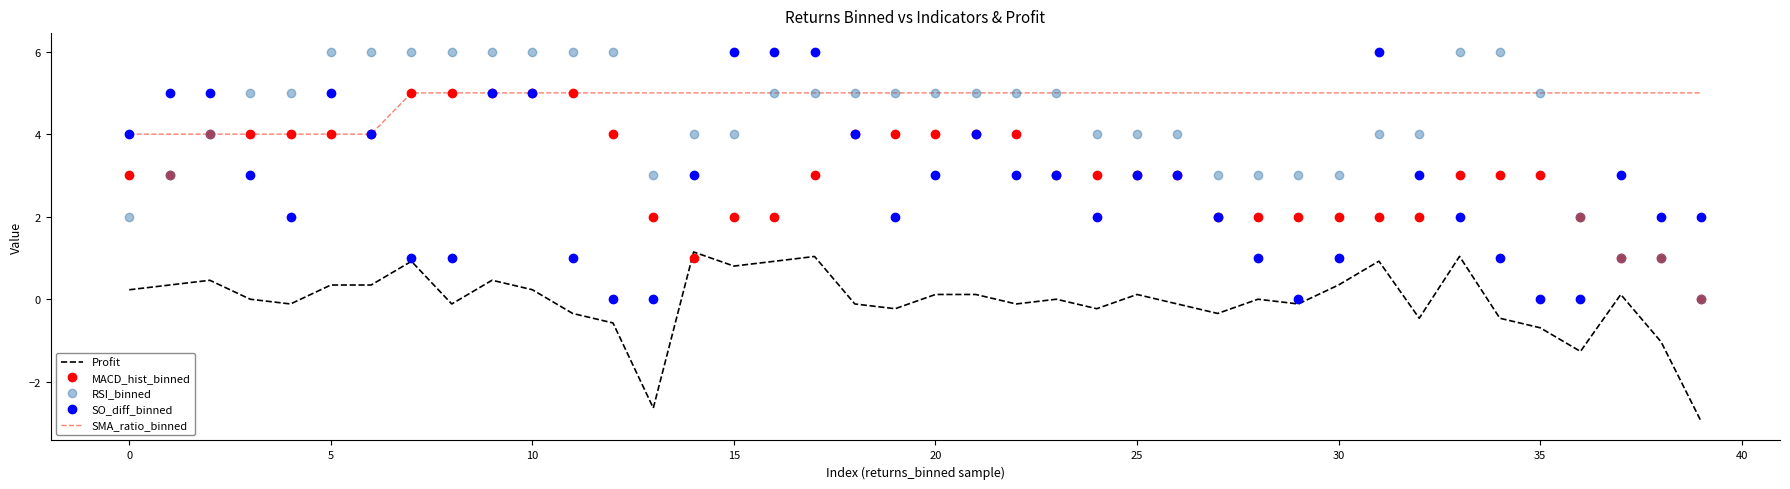

What is the sum of all MACD_hist_binned values?

122.0